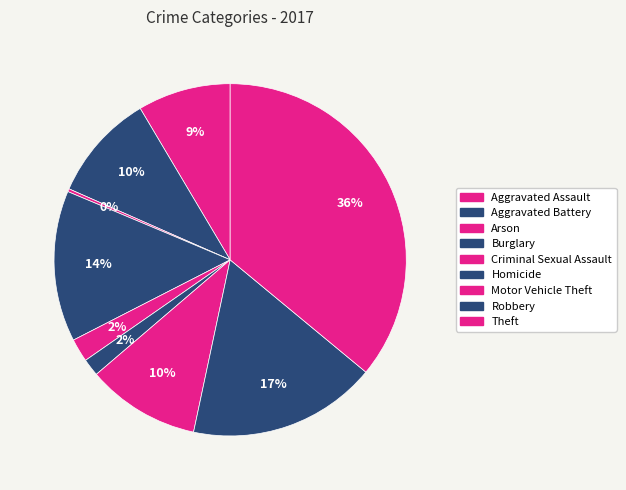

Count the number of slices in the pie.

9